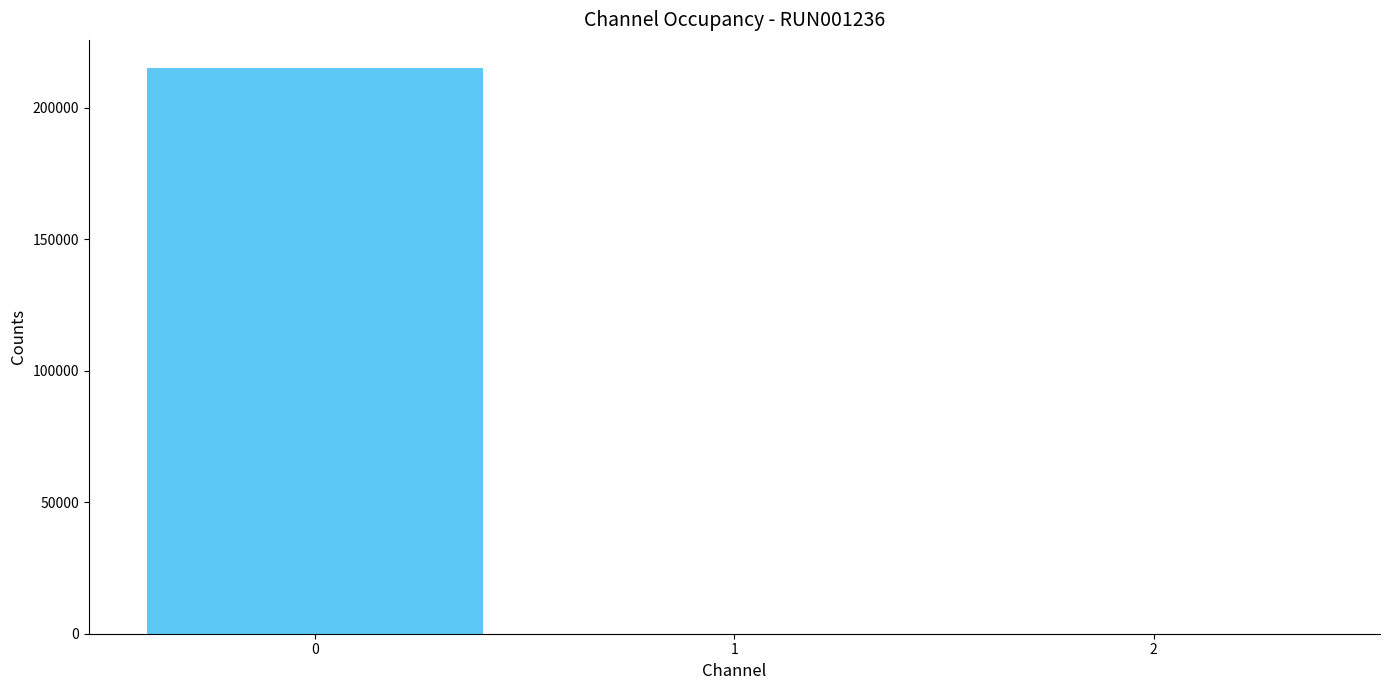

What is the greatest value displayed?

215062.6